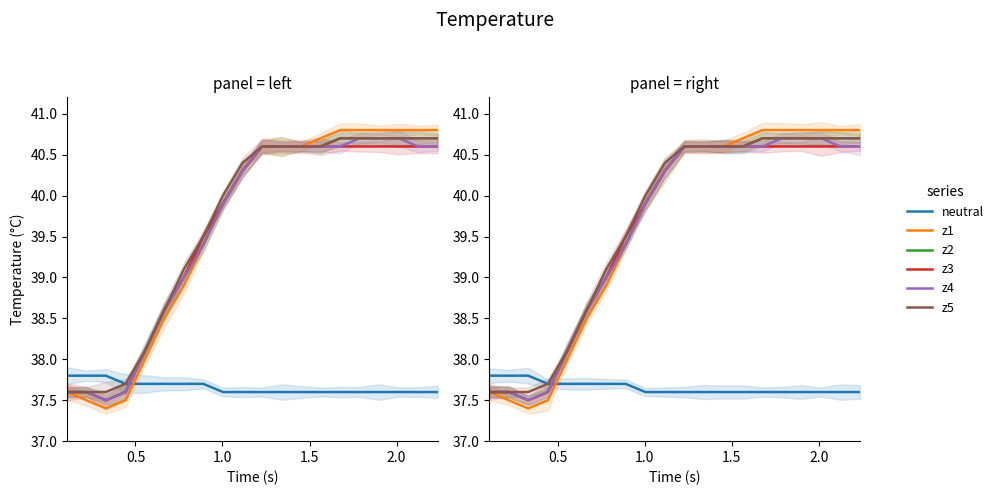

What are all the series names shown in the legend?

neutral, z1, z2, z3, z4, z5